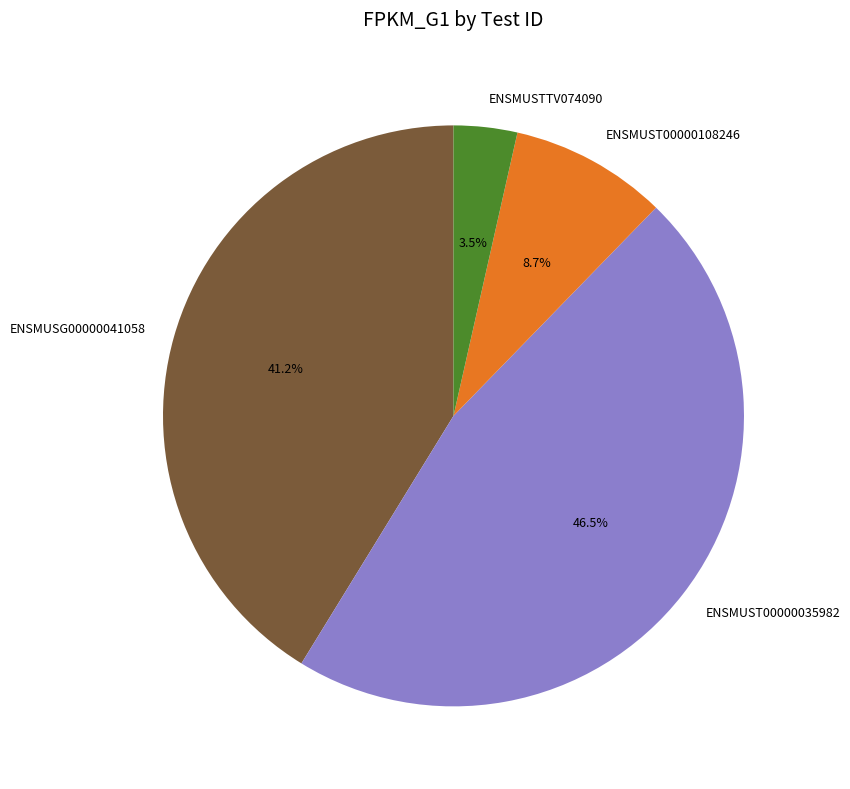

Is there a majority slice in this chart?

No